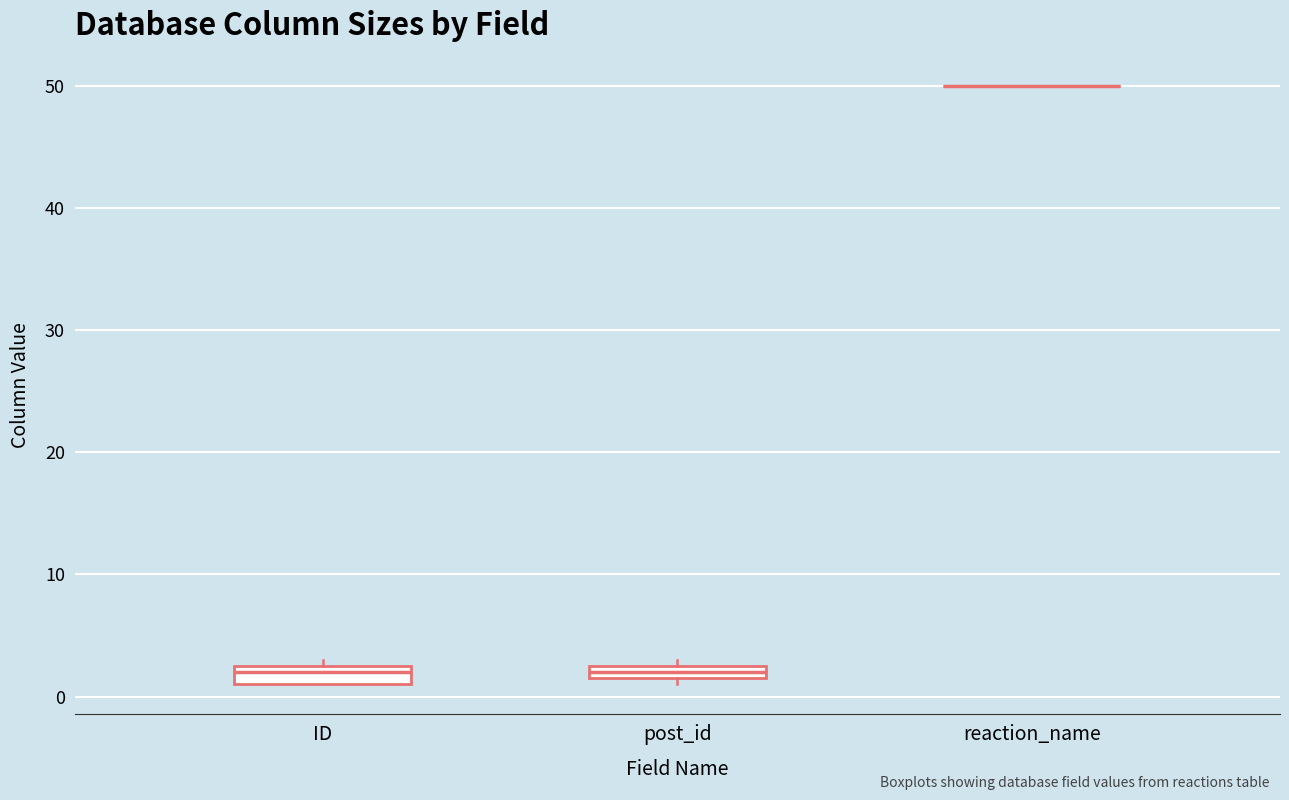

Where is the lower edge of the box for post_id on the y-axis? The values are not printed on the chart, so give them approximately, as read against the axis.

2